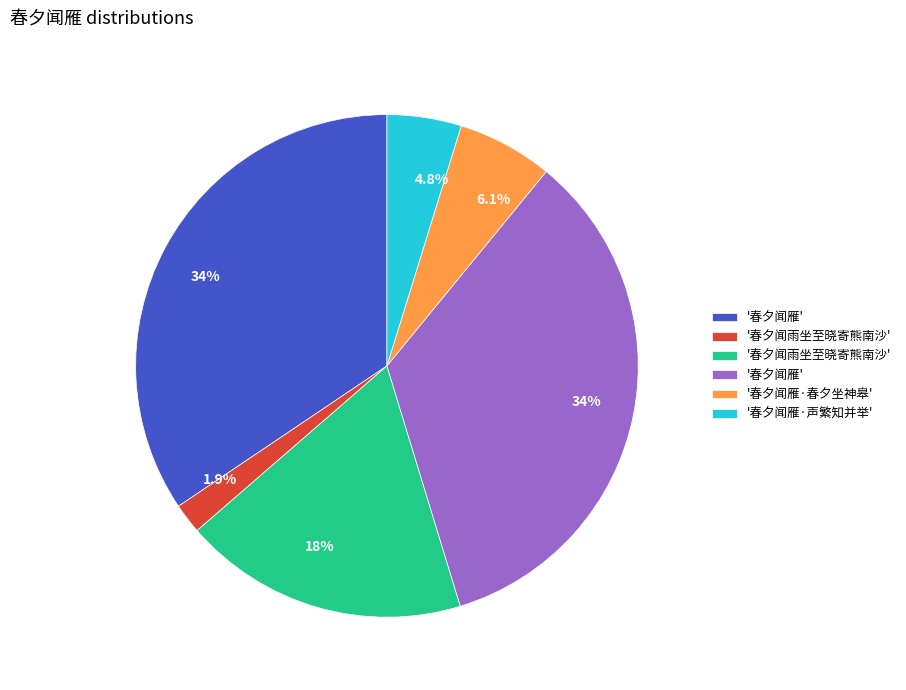

Does any single category account for the majority?

No